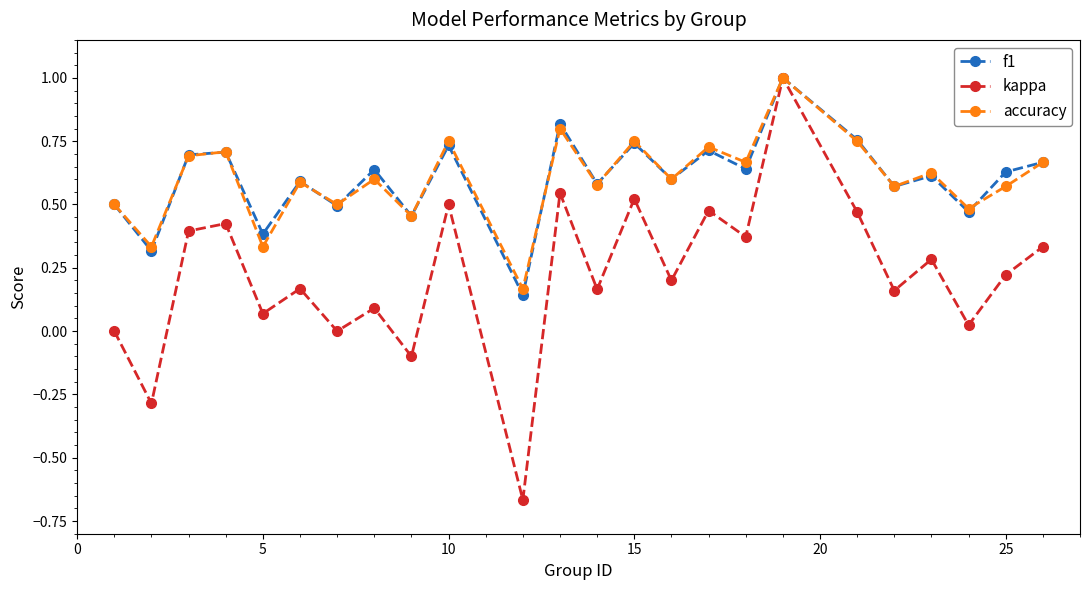

What is the maximum value for accuracy?

1.0